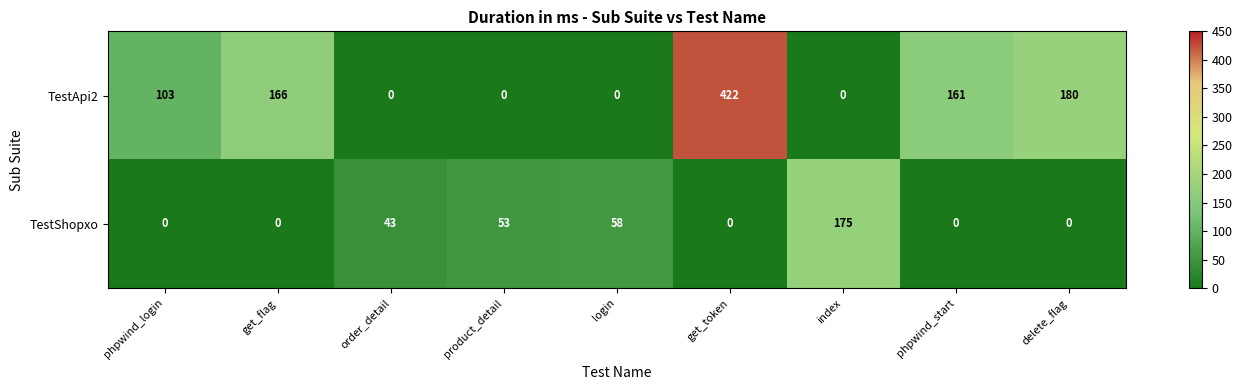

What is the difference between the maximum and minimum values in the TestShopxo series?

175